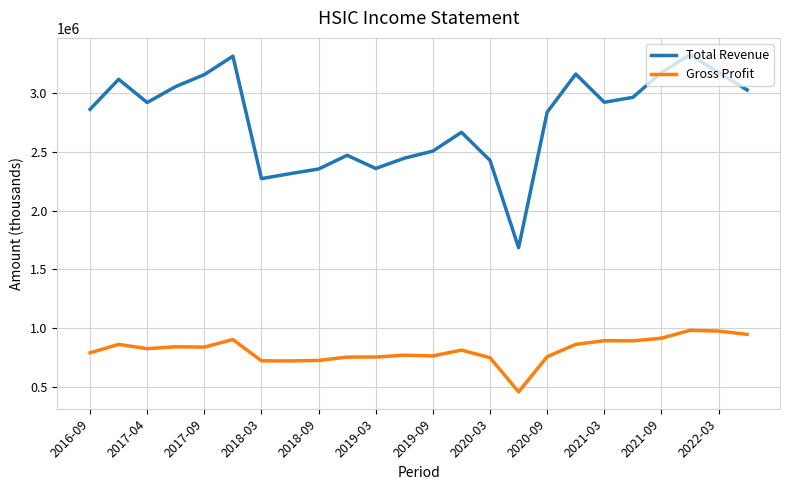

What is the minimum value shown in the chart?

454300